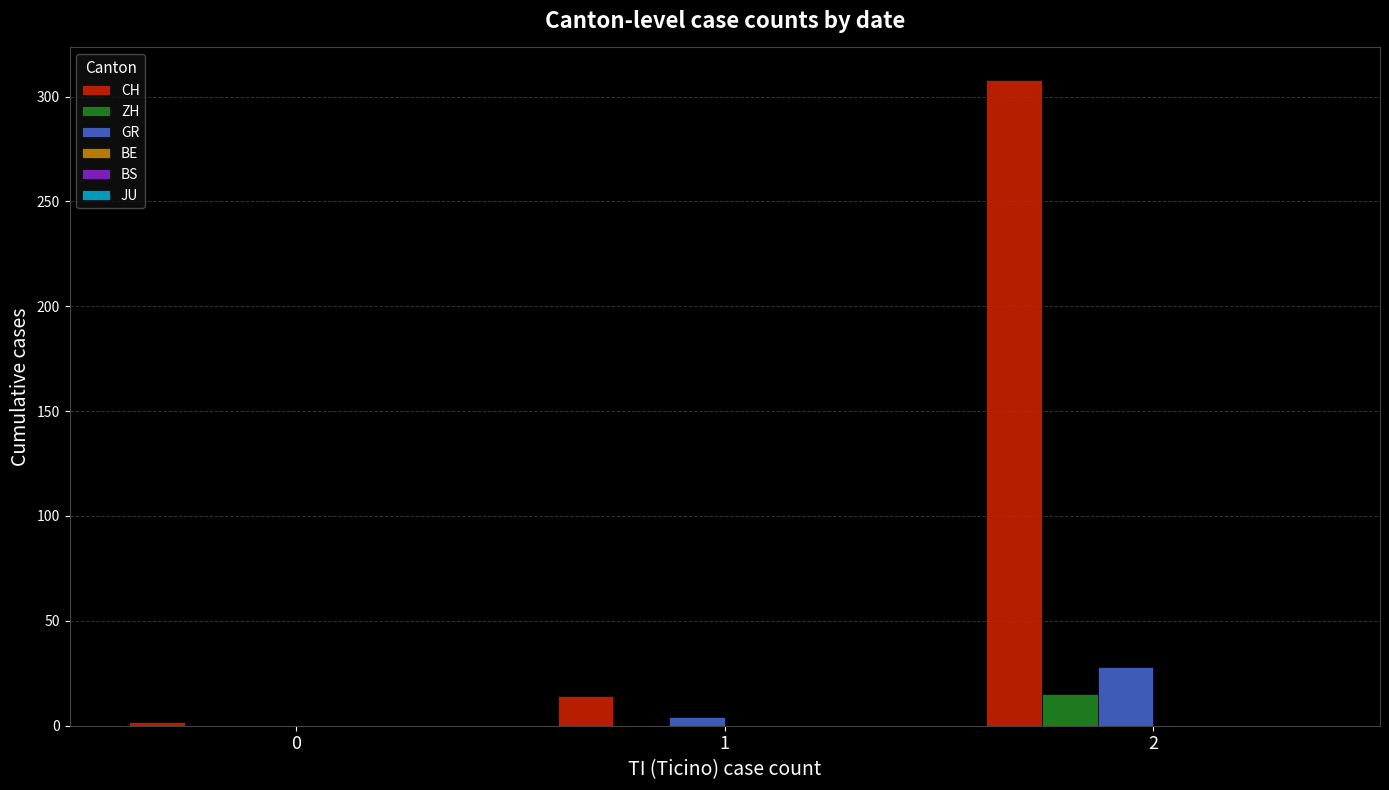

Which series has the largest total across all categories?

CH